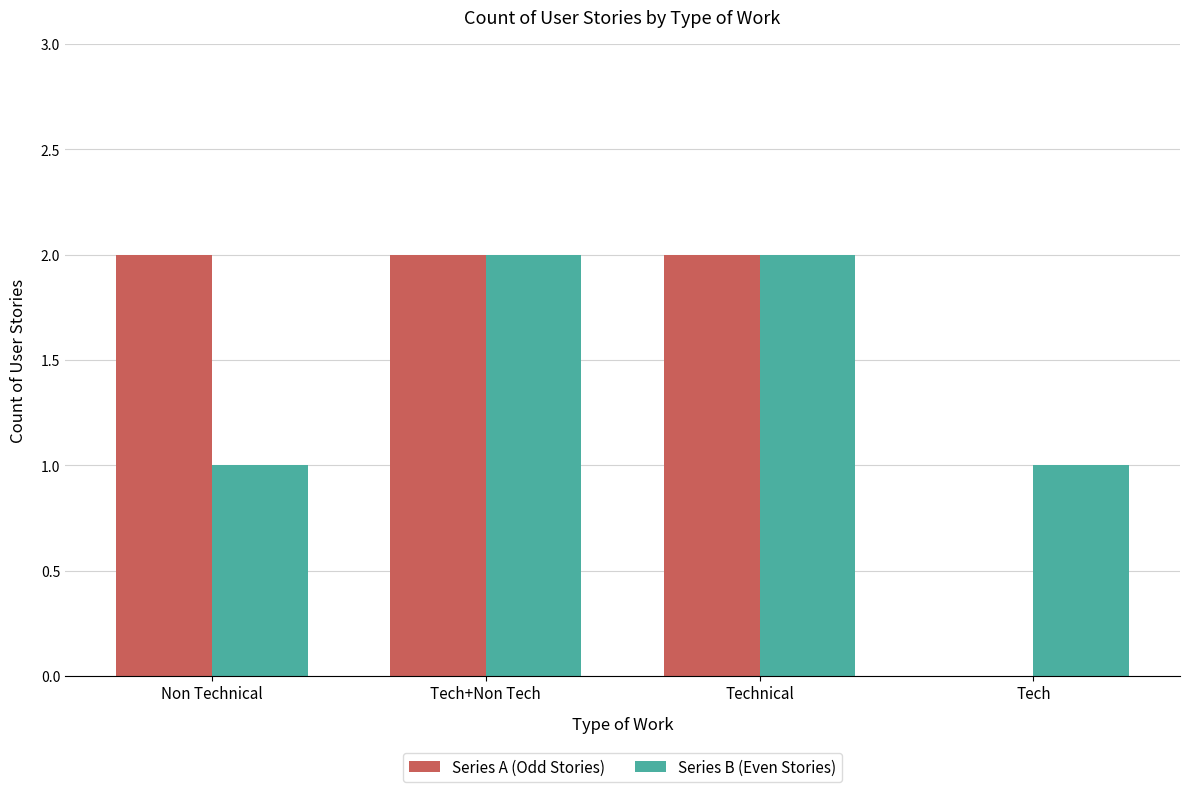

Is the value of Series B (Even Stories) at Technical greater than the value of Series A (Odd Stories) at Tech?

Yes